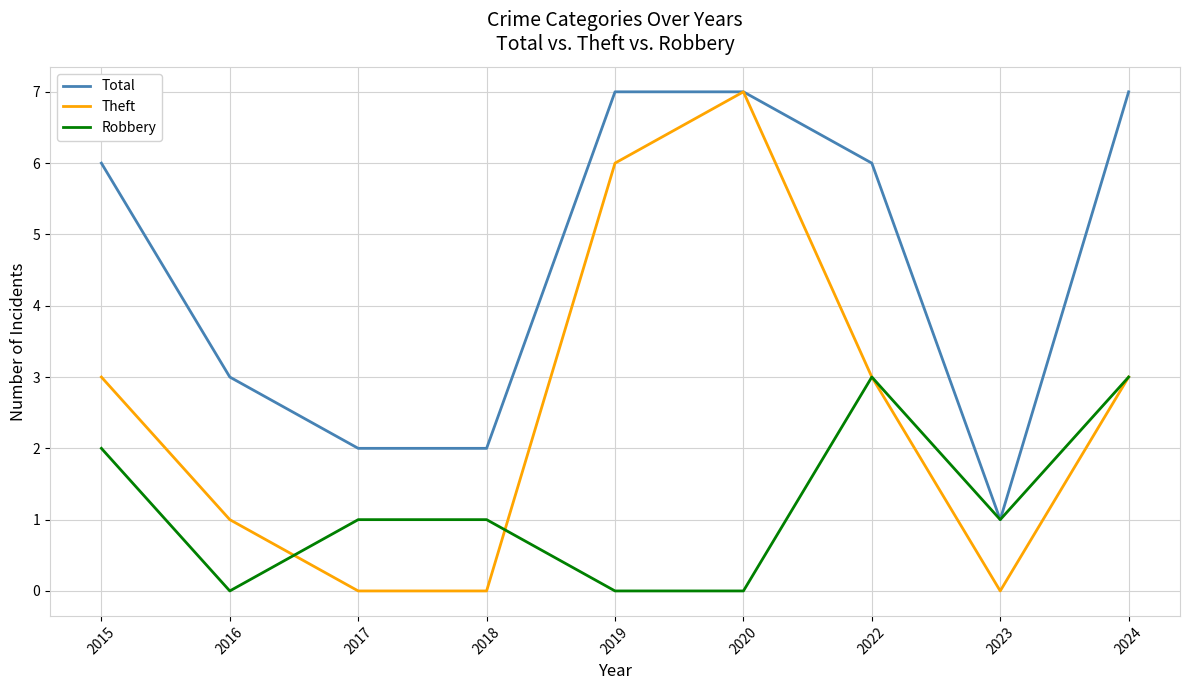

How many lines are shown in the chart?

3